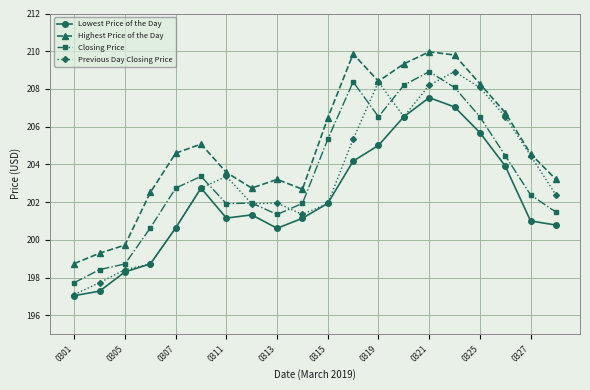

True or false: Closing Price and Lowest Price of the Day intersect in this chart.

False